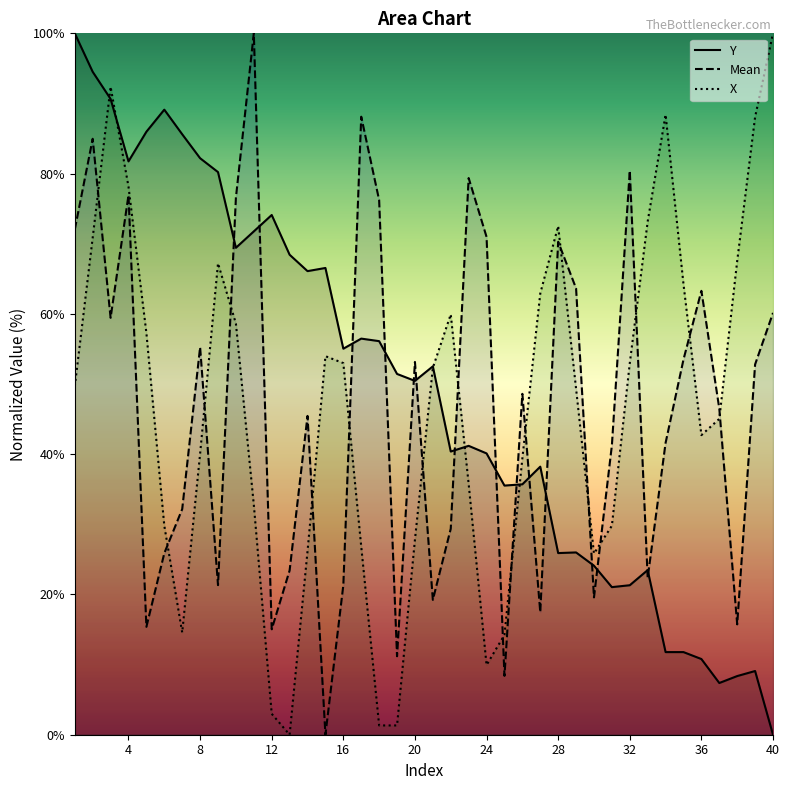

True or false: Y and Mean cross at least once.

True